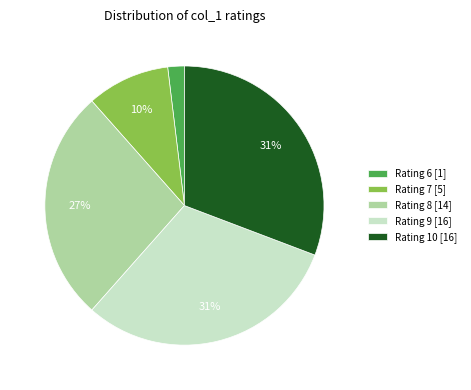

True or false: Rating 8 [14] accounts for 27% of the total.

True